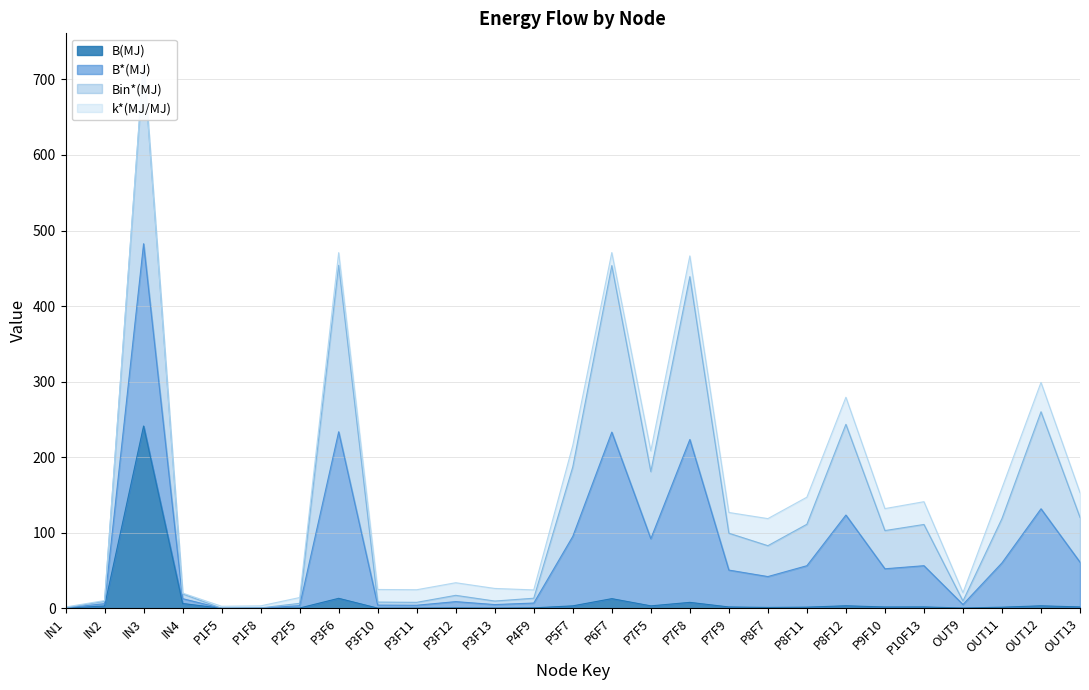

What position from the right is P3F13?

16